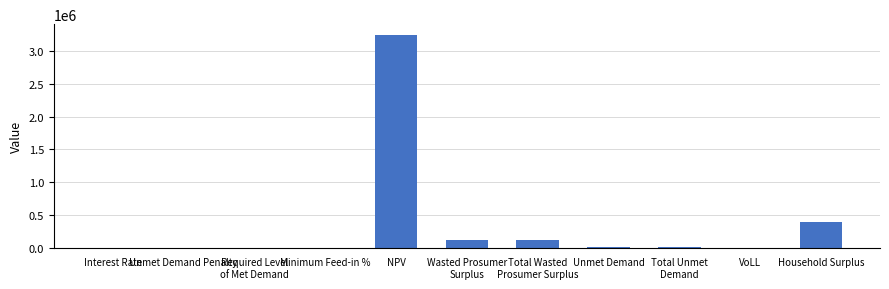

What is the sum of all values?

3870732.2